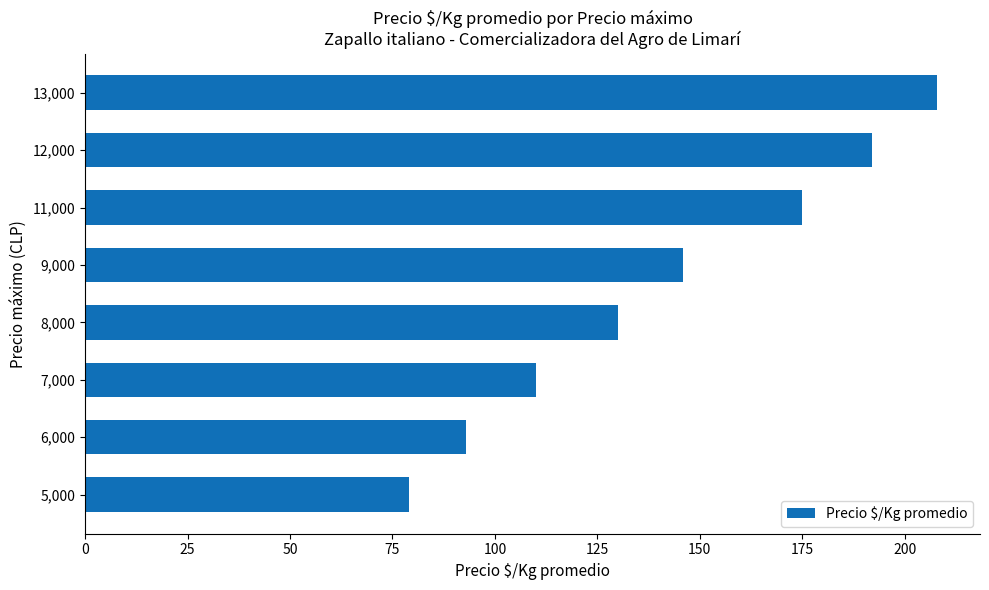

How many values are below 146?

4